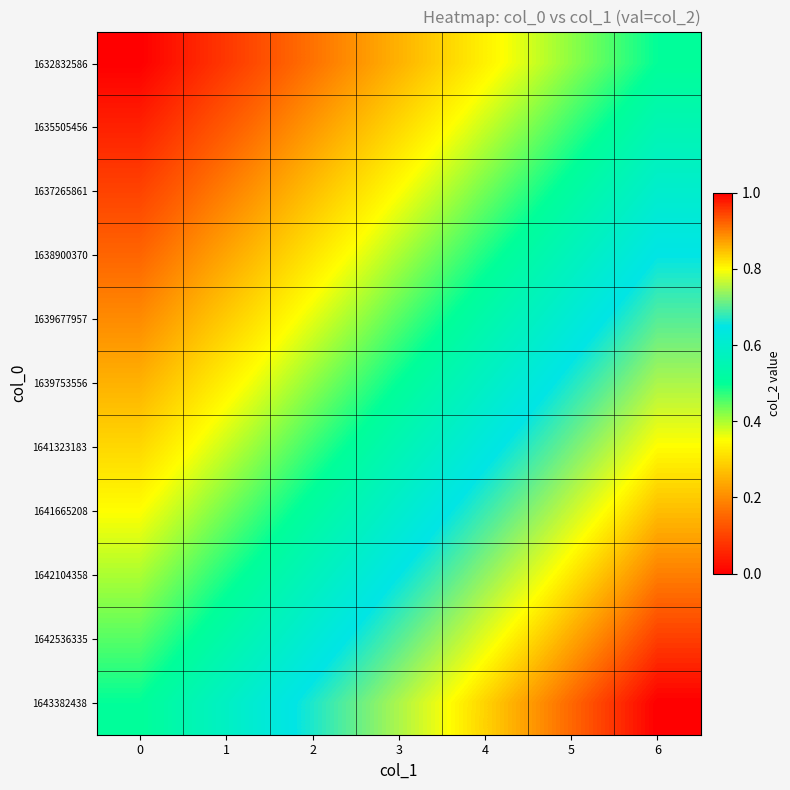

Between 5 and 2, which is larger?

5